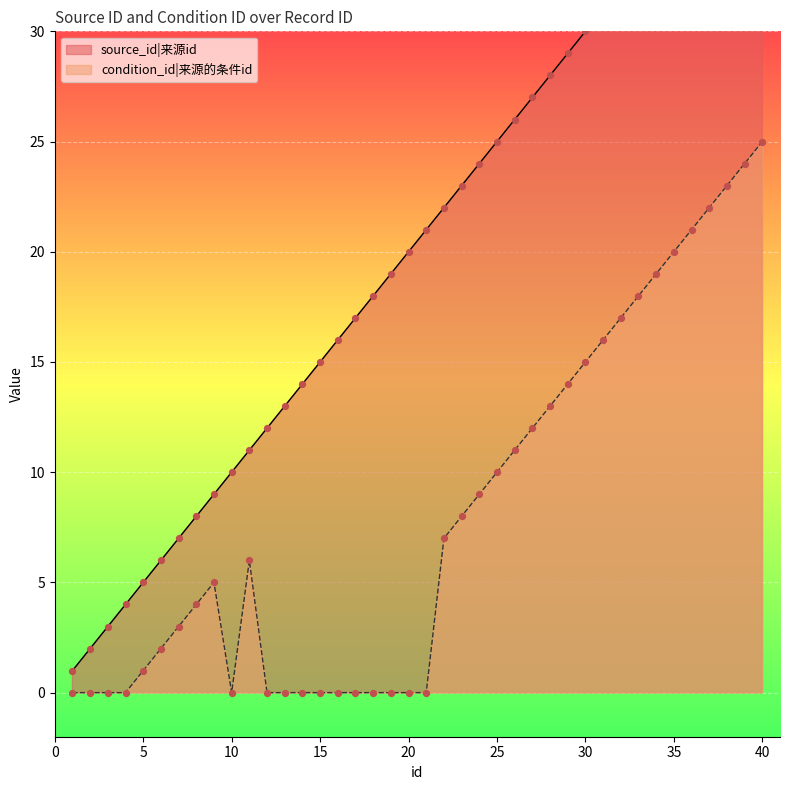

At which category is the sum across all series the highest?

40